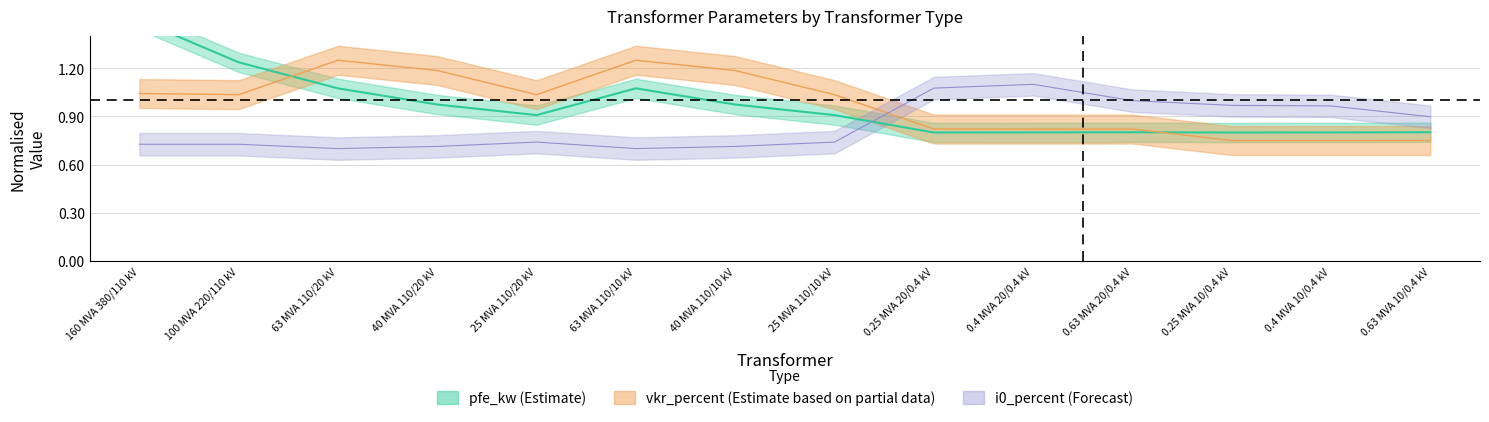

True or false: vkr_percent has a value of 1.1 at 0.4 MVA 20/0.4 kV.

True